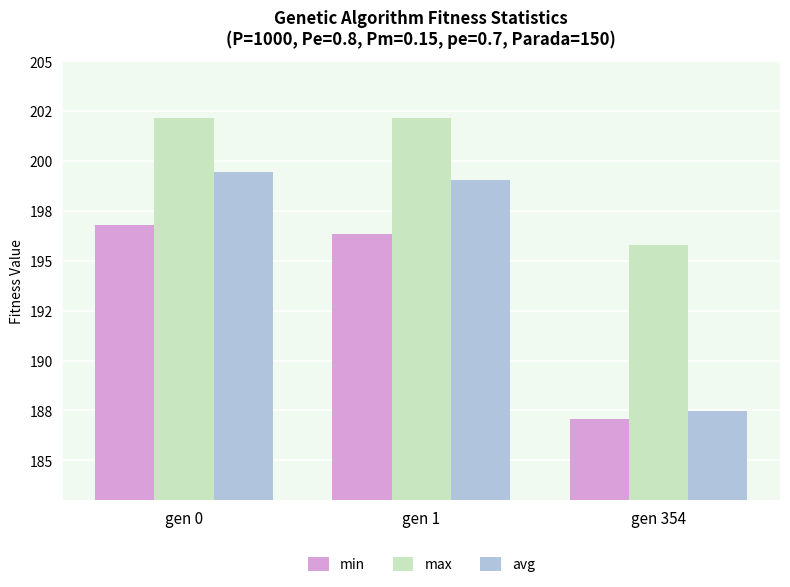

Is it true that max equals 289.6 at gen 1?

False